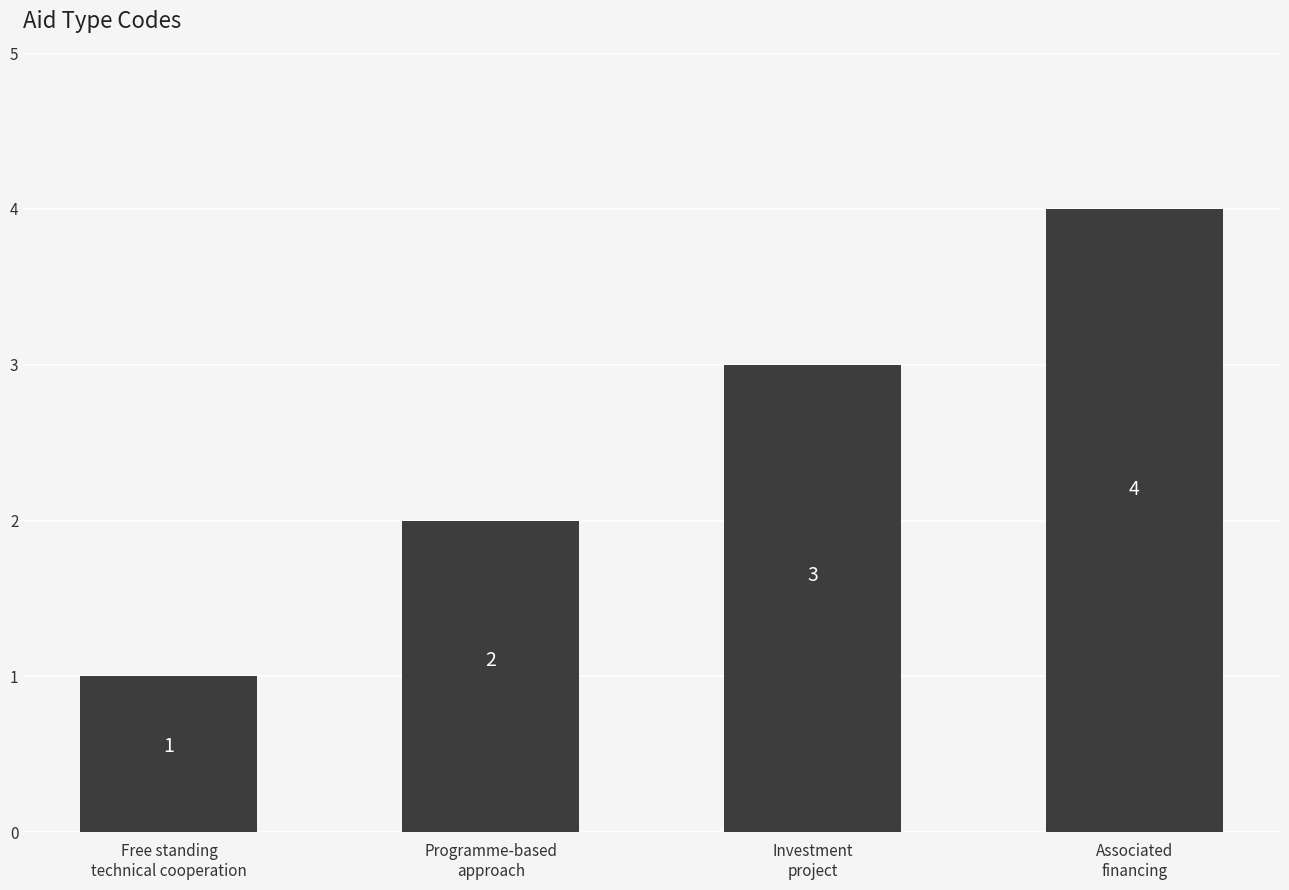

Reading left to right, extract all data points from this chart.

Free standing
technical cooperation=1	Programme-based
approach=2	Investment
project=3	Associated
financing=4